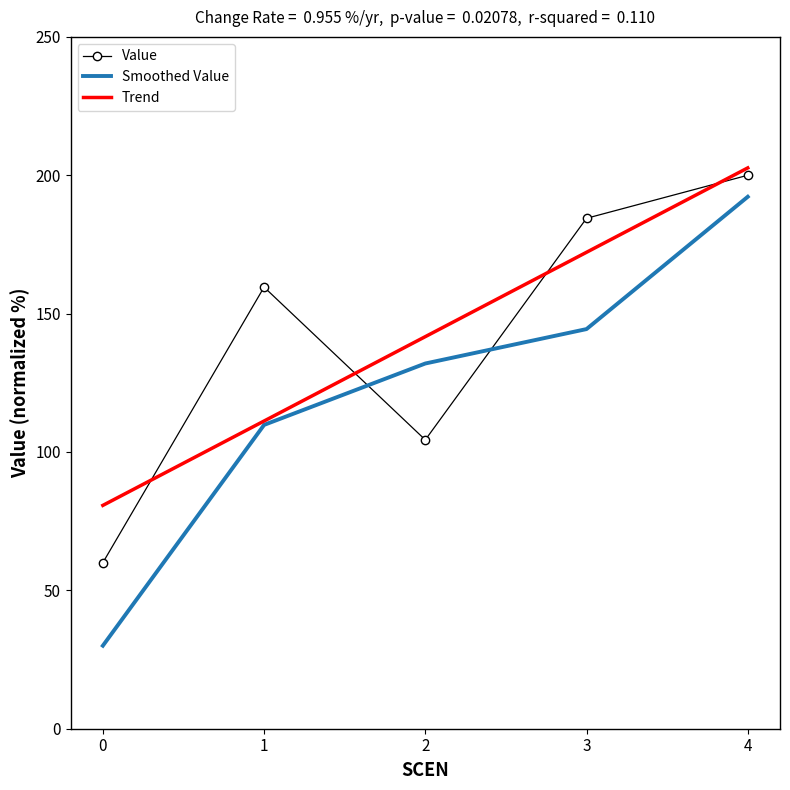

Reading left to right, what are all the values shown in this chart?

0=60.0	1=159.6	2=104.4	3=184.4	4=200.0